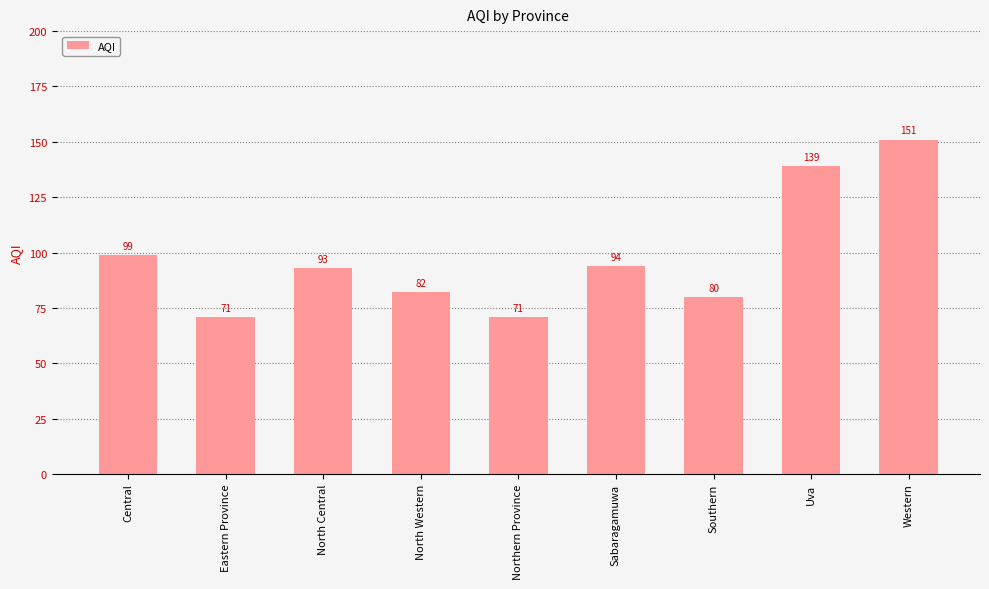

Does the chart contain stacked bars?

No